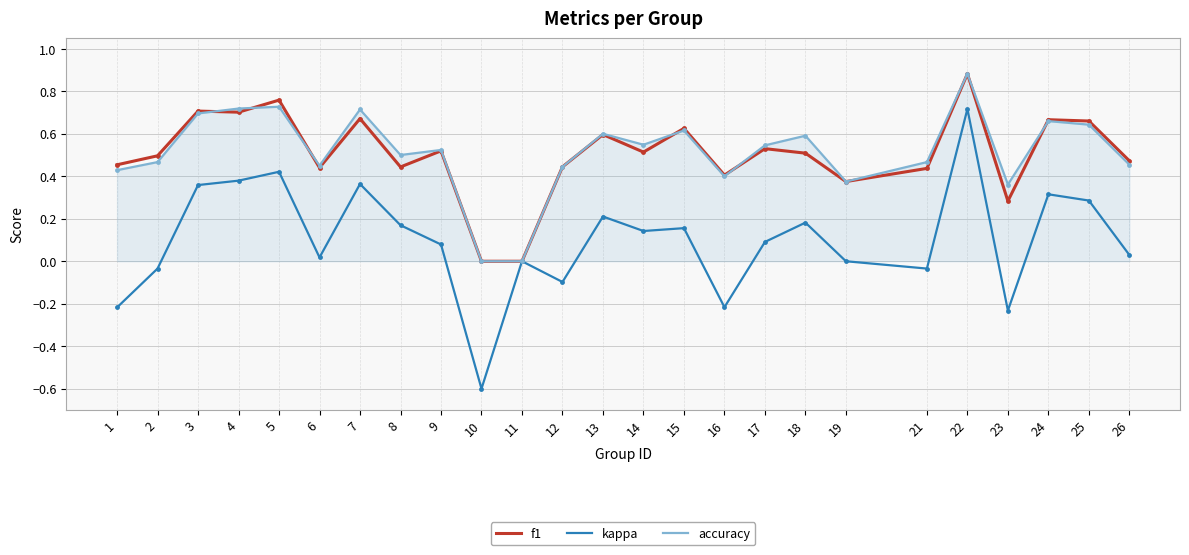

At which label does accuracy reach its peak?

22